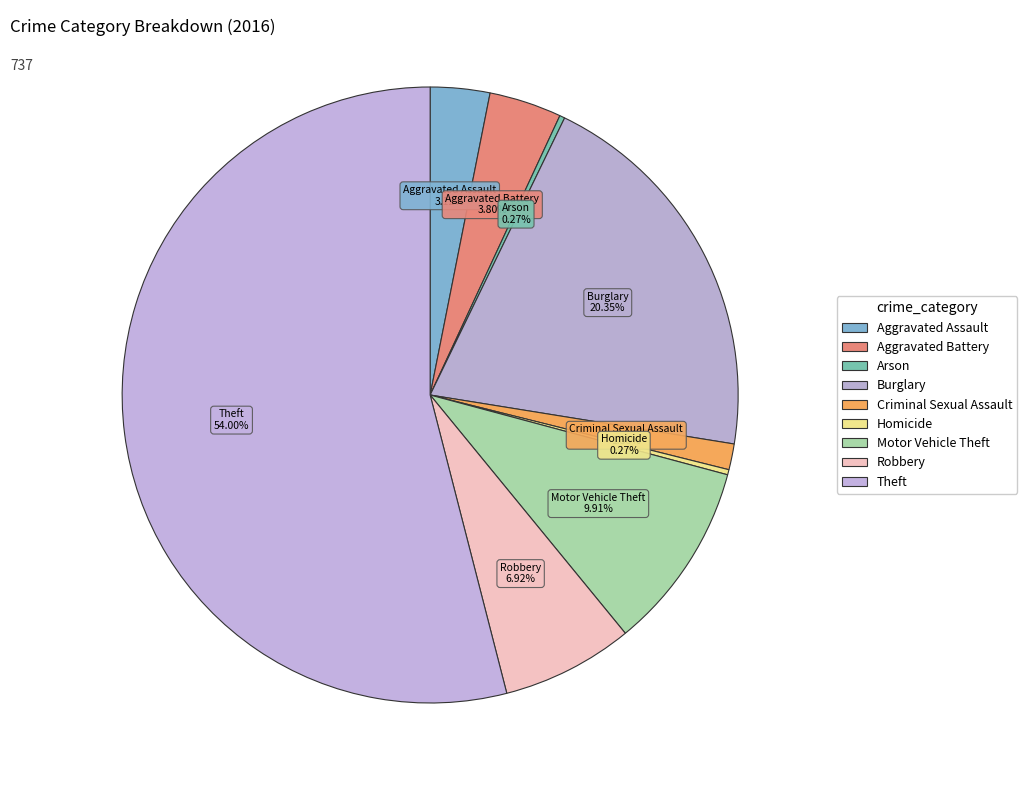

Is it true that Criminal Sexual Assault is 14% of the pie?

False